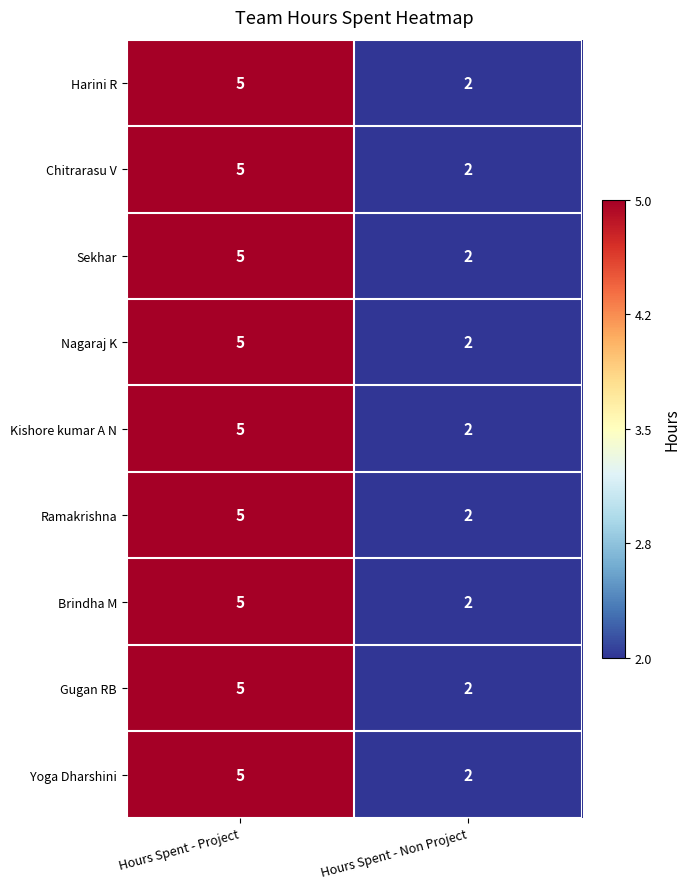

What is the sum of all Kishore kumar A N values?

7